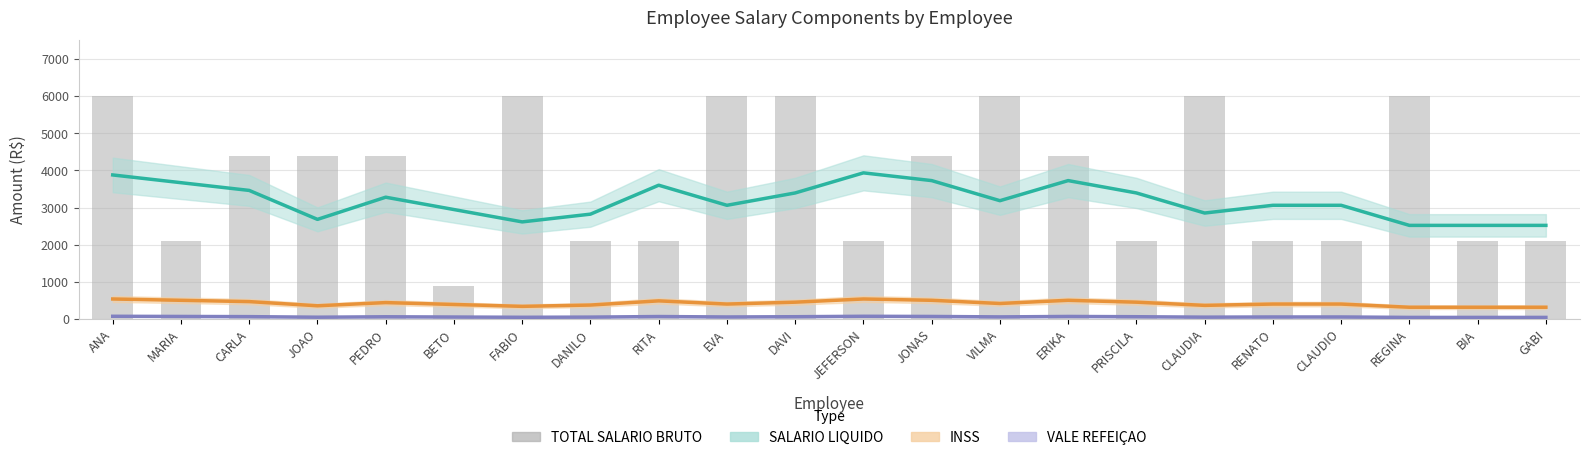

True or false: INSS has a value of 331.1 at JONAS.

False